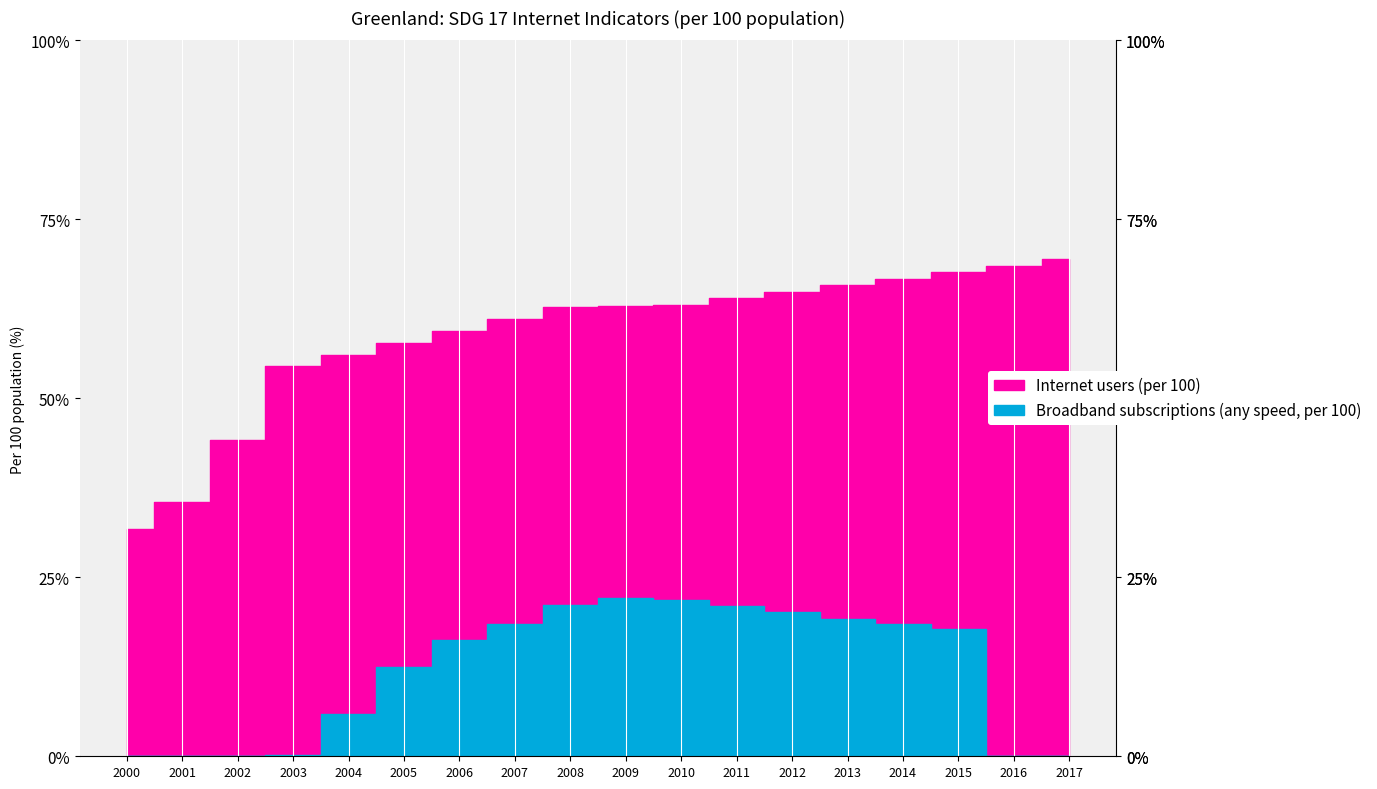

Which series has the largest range (max minus min)?

Internet users (per 100)